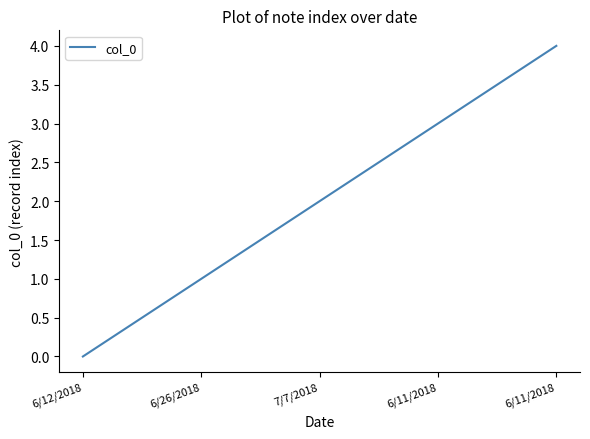

How many lines are shown in the chart?

1